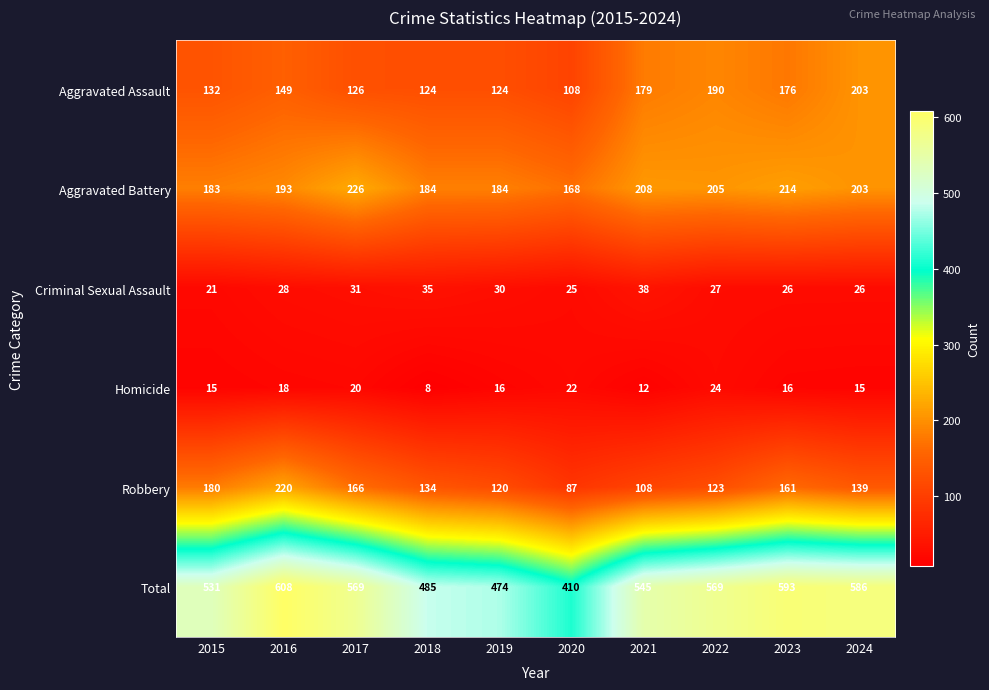

Where is Criminal Sexual Assault nearest to the value 29?

2016